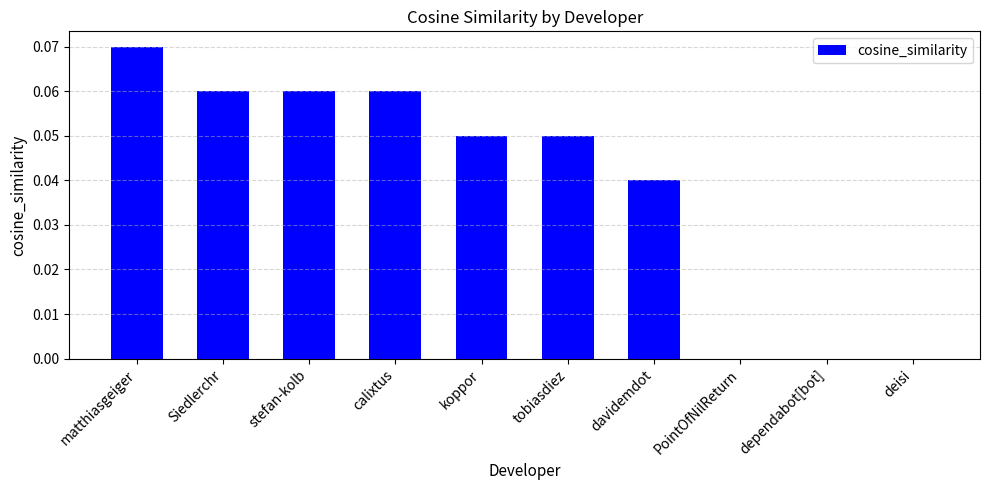

Between tobiasdiez and Siedlerchr, which is larger?

Siedlerchr